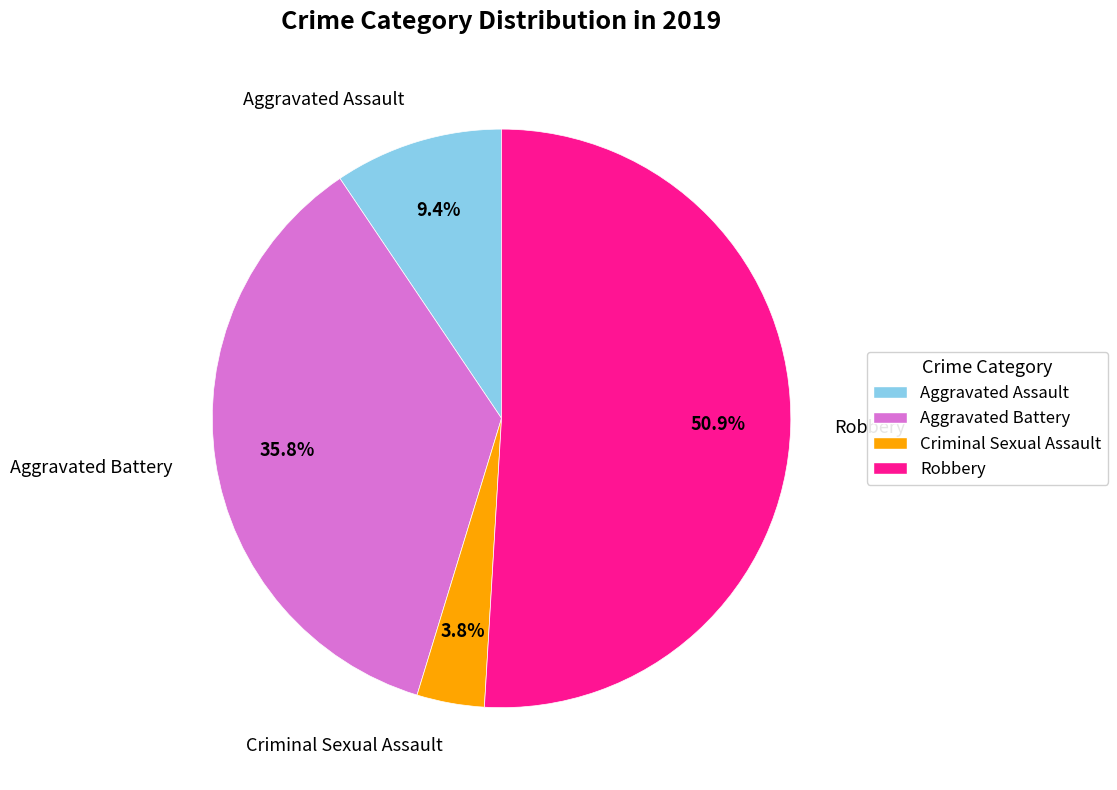

The Criminal Sexual Assault slice represents 13% of the pie. True or false?

False